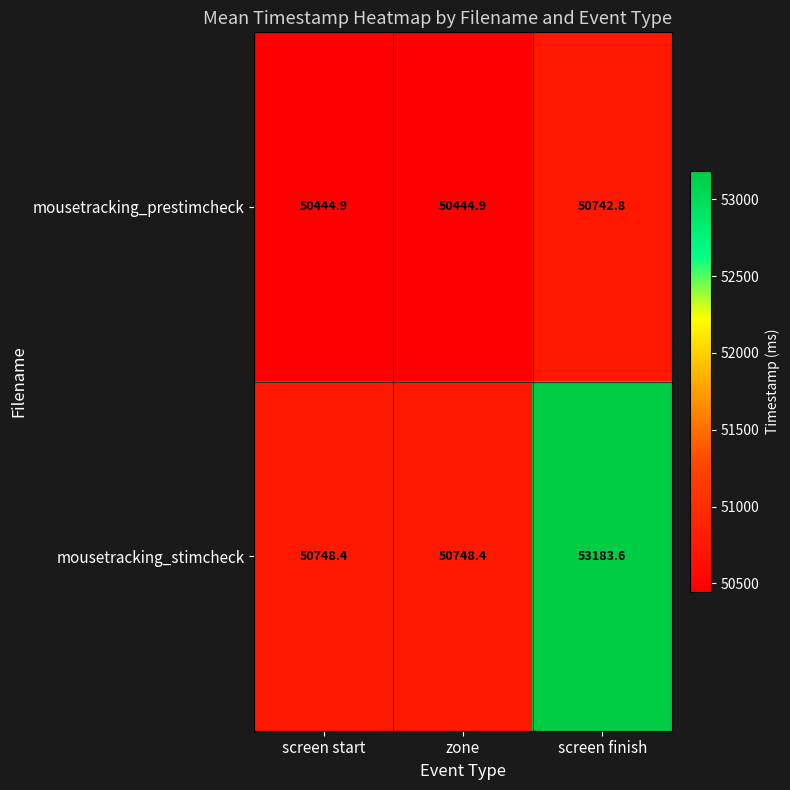

What is the highest value of the mousetracking_prestimcheck series?

50742.8